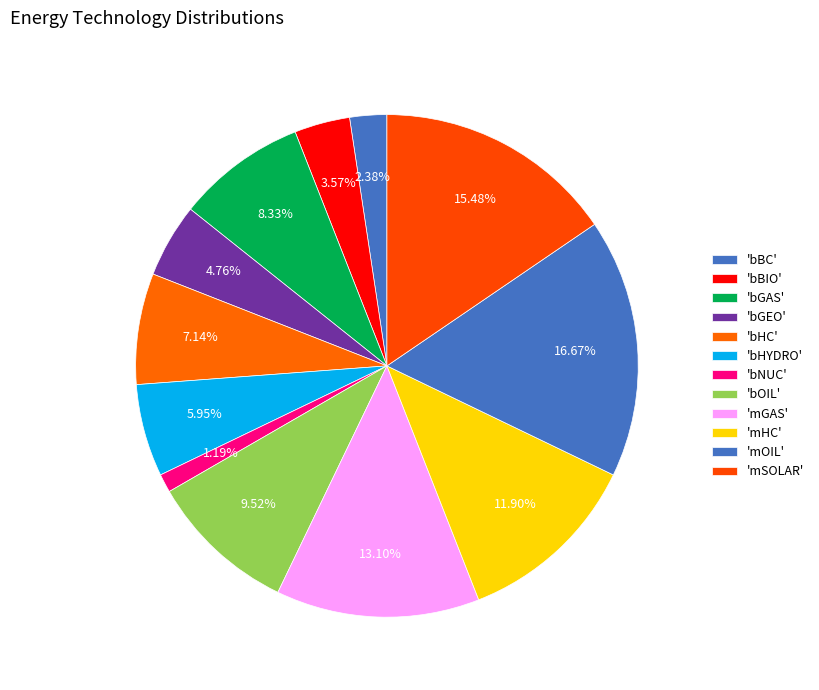

Does any single category account for the majority?

No